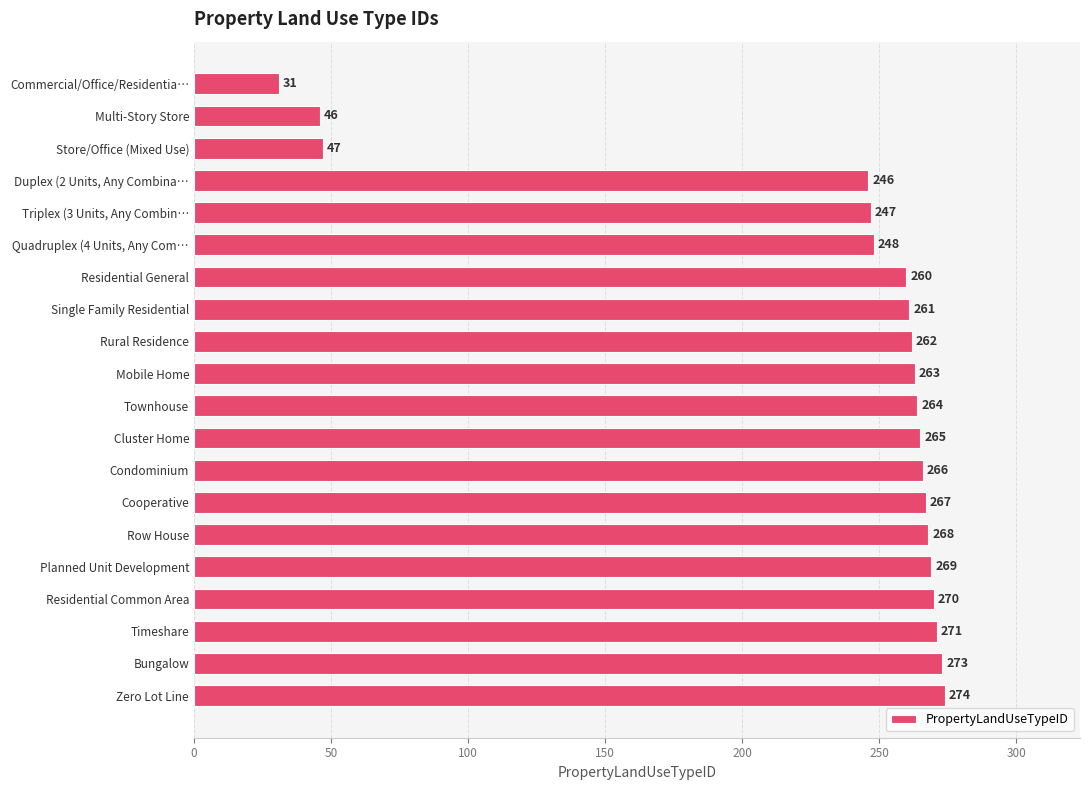

What position from the top is Commercial/Office/Residentia…?

1